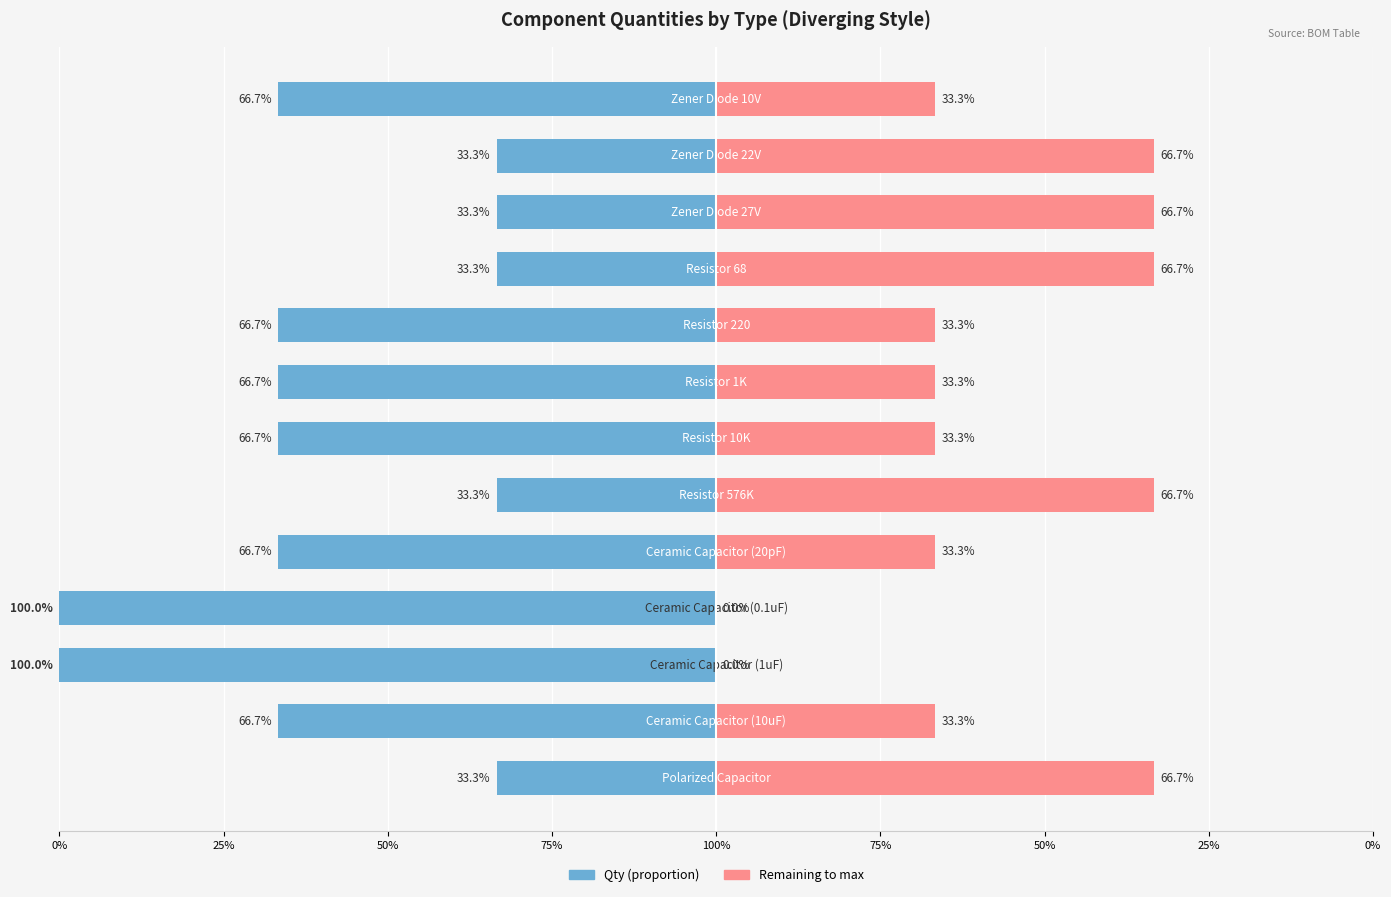

Reading left to right, transcribe all the data shown in this chart.

Polarized Capacitor=1	Ceramic Capacitor (10uF)=2	Ceramic Capacitor (1uF)=3	Ceramic Capacitor (0.1uF)=3	Ceramic Capacitor (20pF)=2	Resistor 576K=1	Resistor 10K=2	Resistor 1K=2	Resistor 220=2	Resistor 68=1	Zener Diode 27V=1	Zener Diode 22V=1	Zener Diode 10V=2